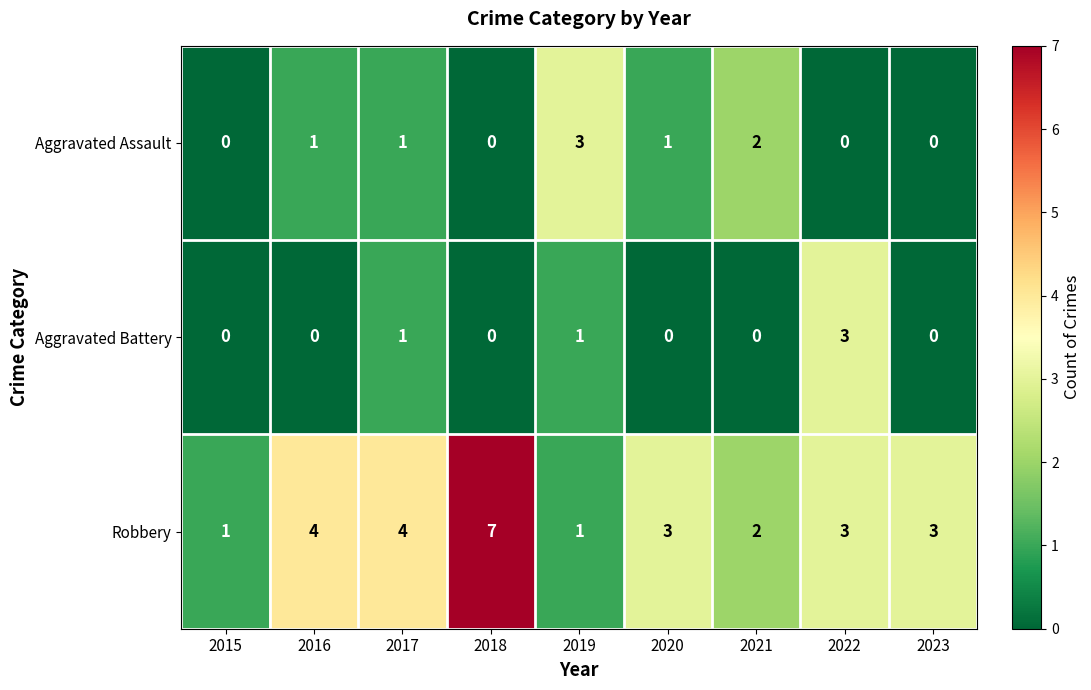

Reading right to left, list all the values displayed in this chart.

Aggravated Assault: 0	0	2	1	3	0	1	1	0
Aggravated Battery: 0	3	0	0	1	0	1	0	0
Robbery: 3	3	2	3	1	7	4	4	1